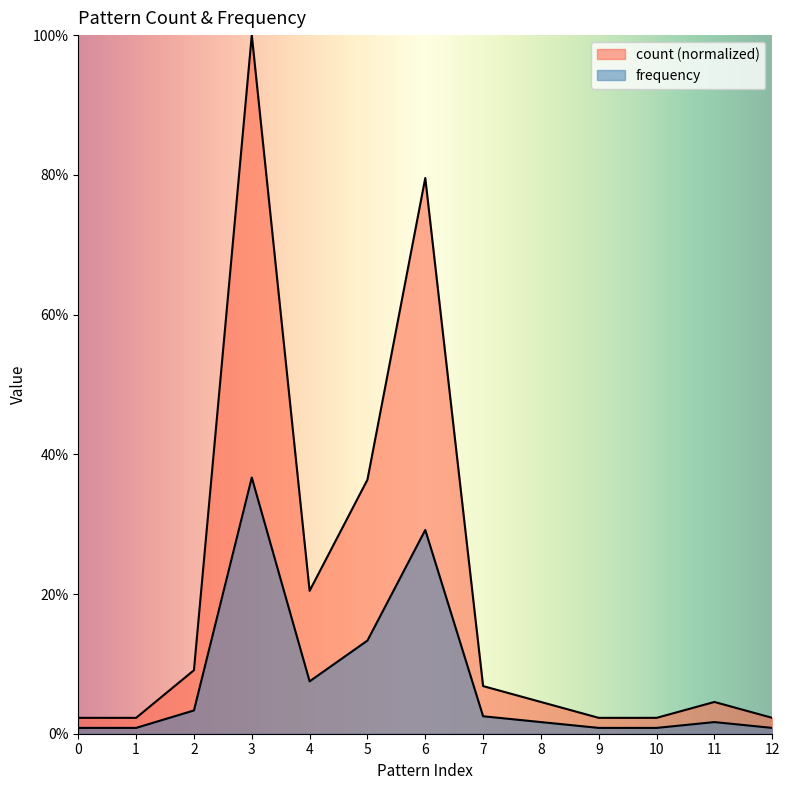

Which has a higher value, 6 or 11?

6